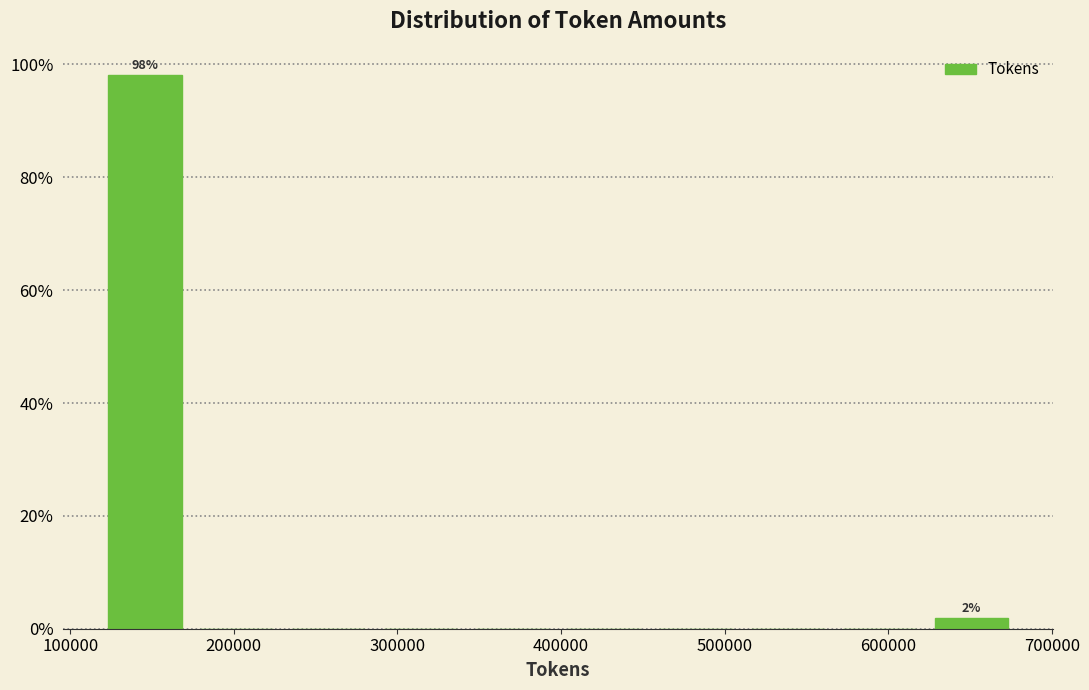

Which range on the x-axis has the tallest bar?

120000 to 170000